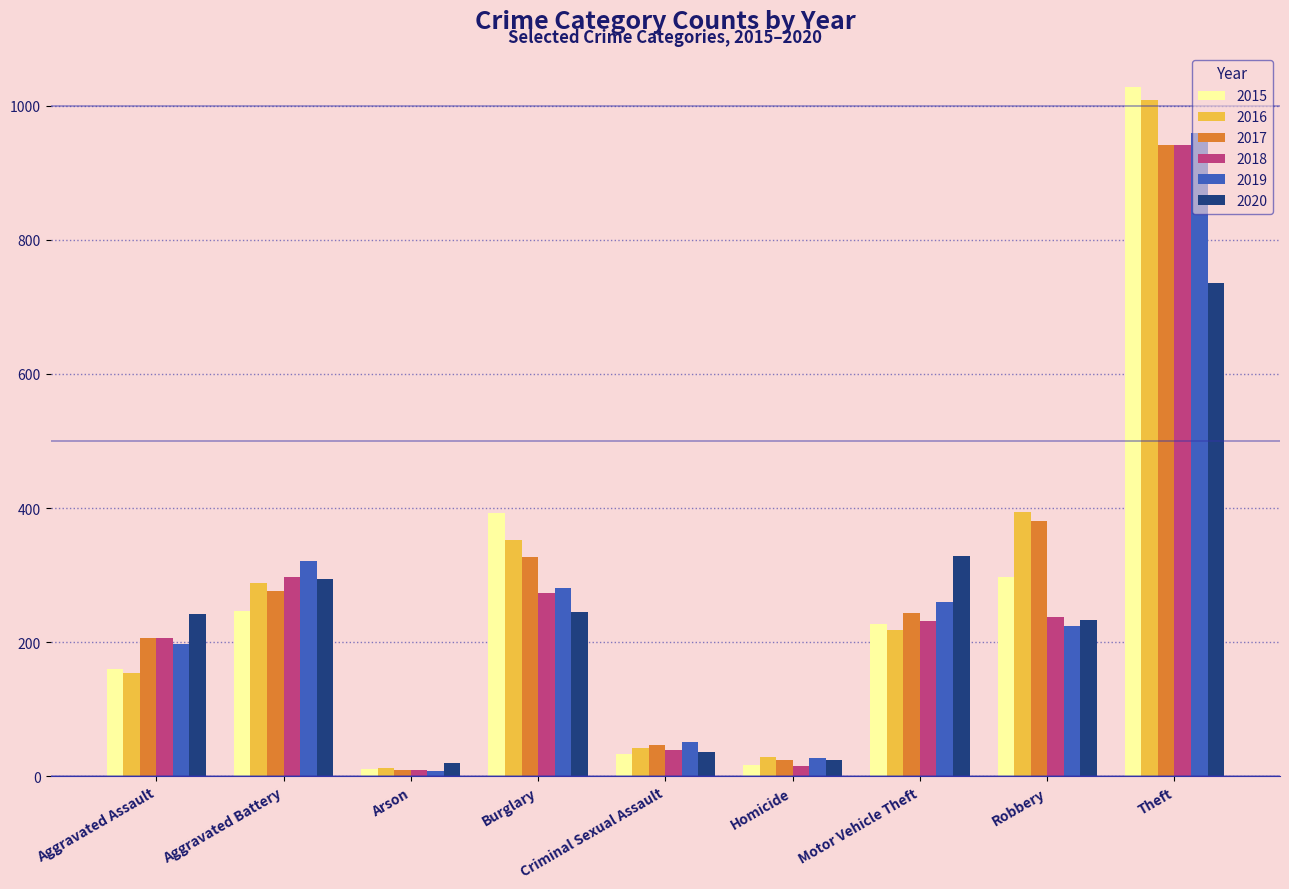

At which label is 2020 closest to 378?

Motor Vehicle Theft